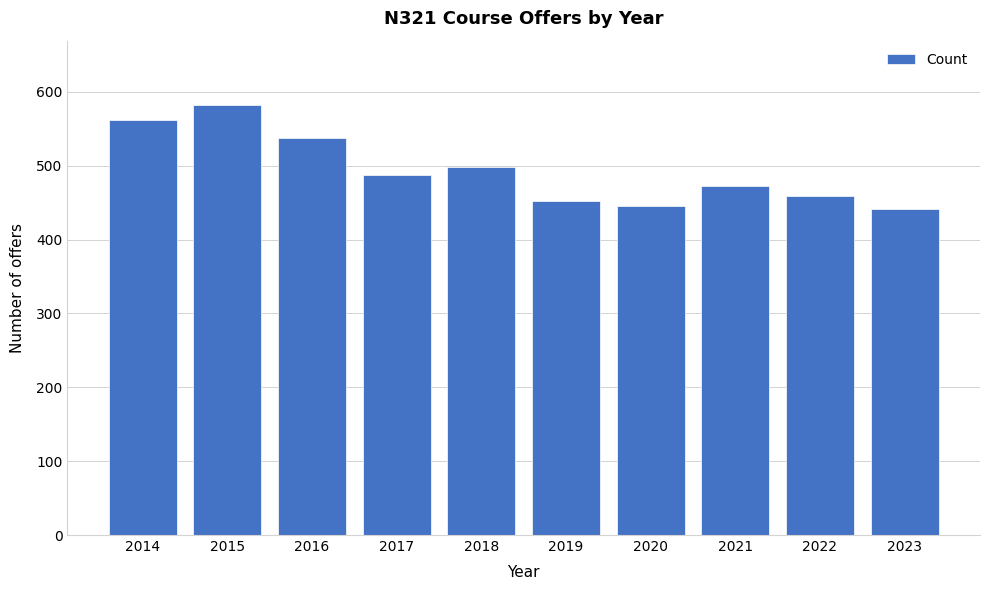

Reading right to left, what are all the values shown in this chart?

441	459	473	446	452	498	487	538	582	562